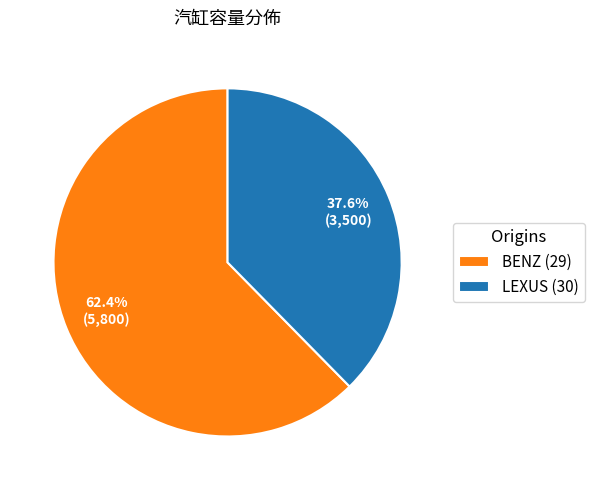

Does any single category account for the majority?

Yes